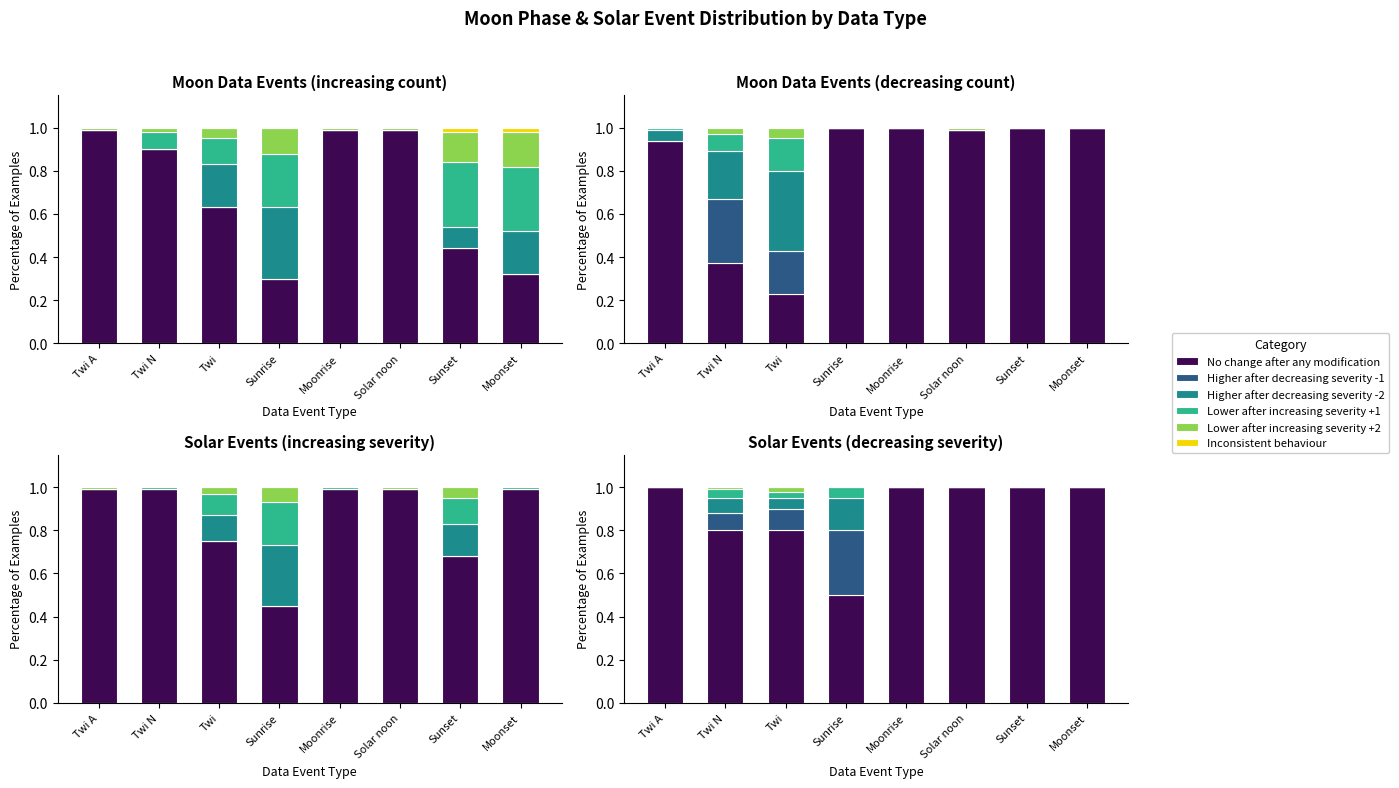

The value of Lower after increasing severity +1 at Solar noon is -0.0. True or false?

False